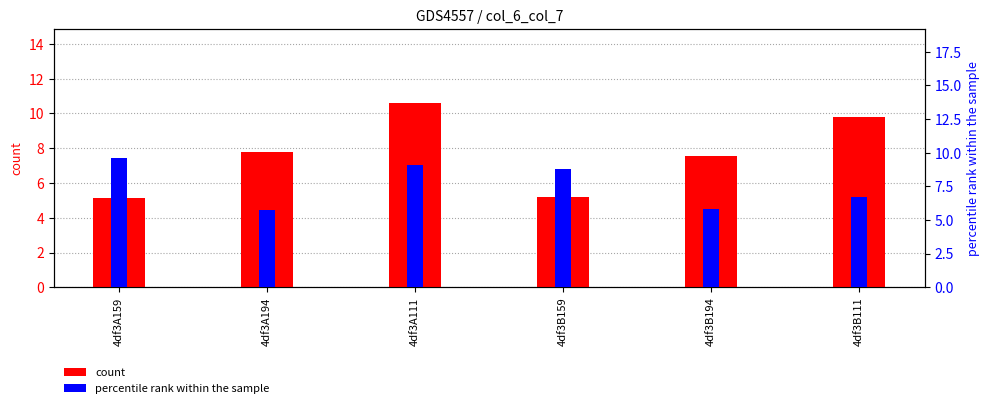

Rank the series by their maximum value, from lowest to highest.

percentile rank within the sample, count